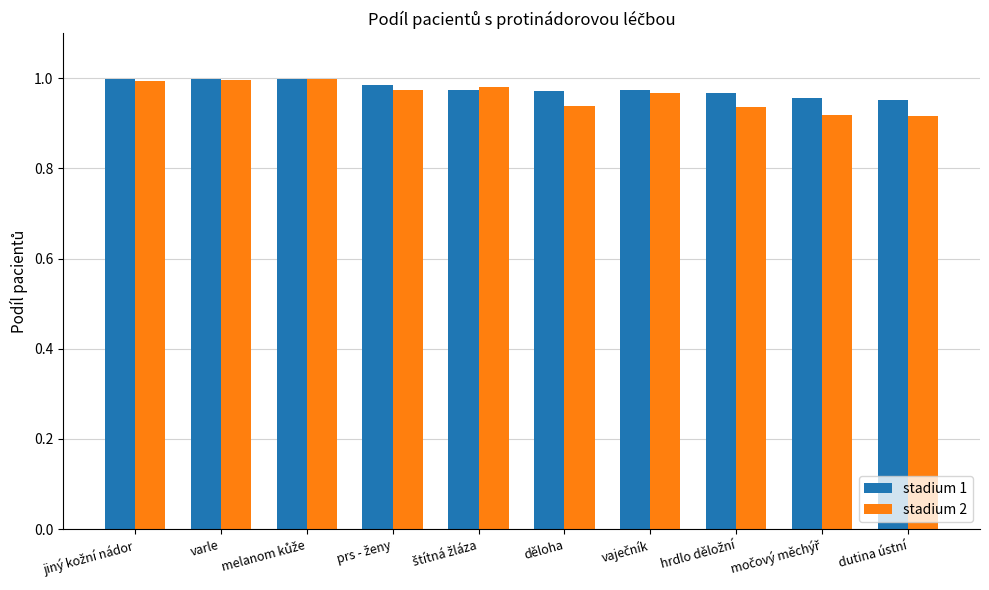

Is the value of stadium 2 at varle greater than the value of stadium 1 at dutina ústní?

Yes